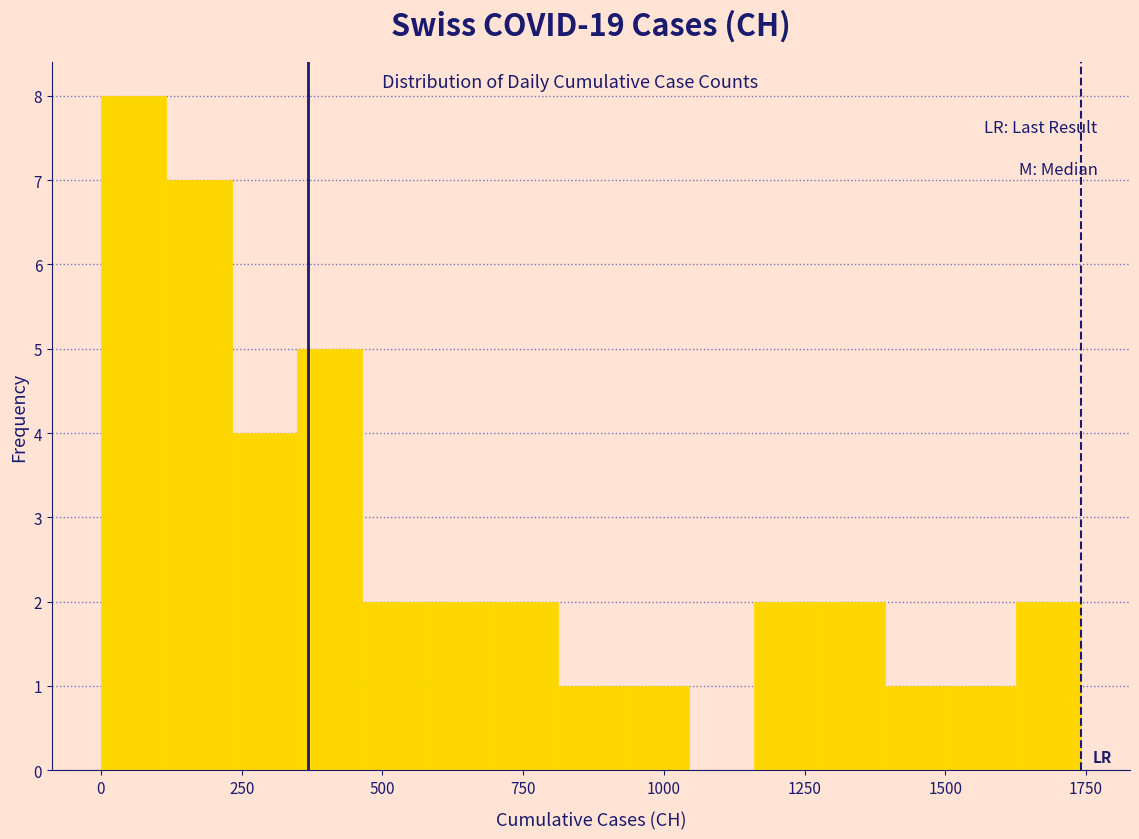

Around what value on the x-axis is the tallest bar? Give the approximate position of its centre, as read against the axis.

50